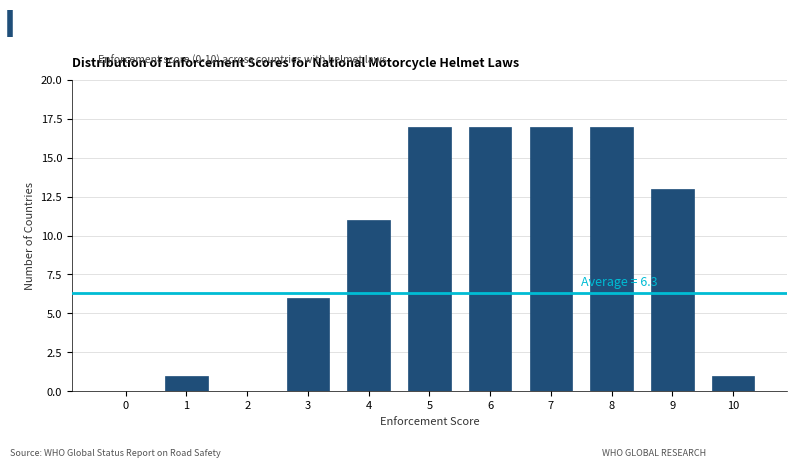

Reading right to left, what are all the values shown in this chart?

10=1	9=13	8=17	7=17	6=17	5=17	4=11	3=6	2=0	1=1	0=0